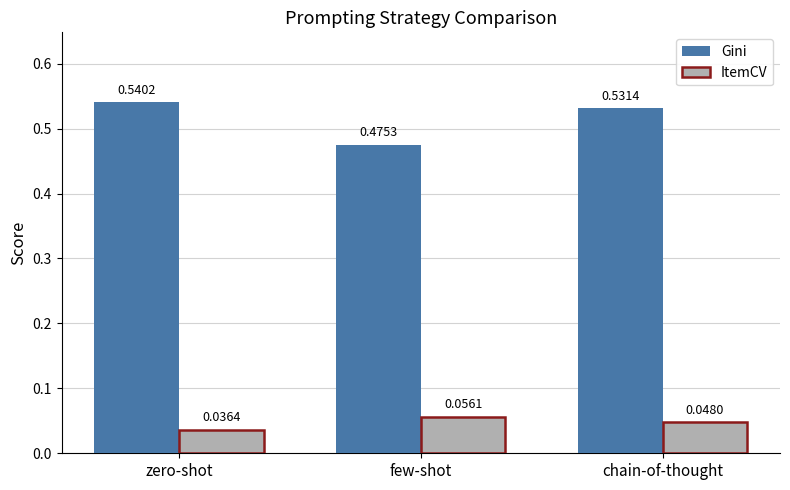

The value of ItemCV at zero-shot is 0.1. True or false?

False